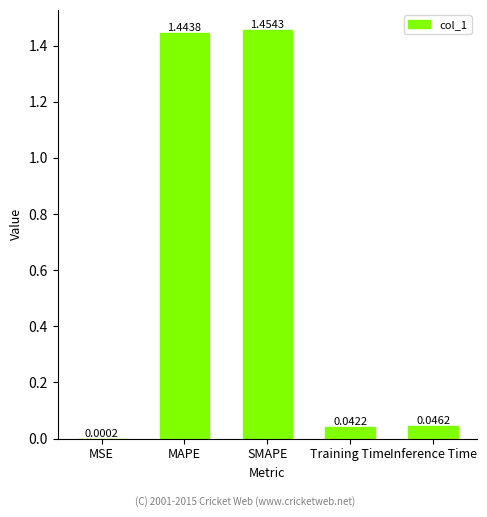

At which category does the chart reach its peak across all series?

SMAPE